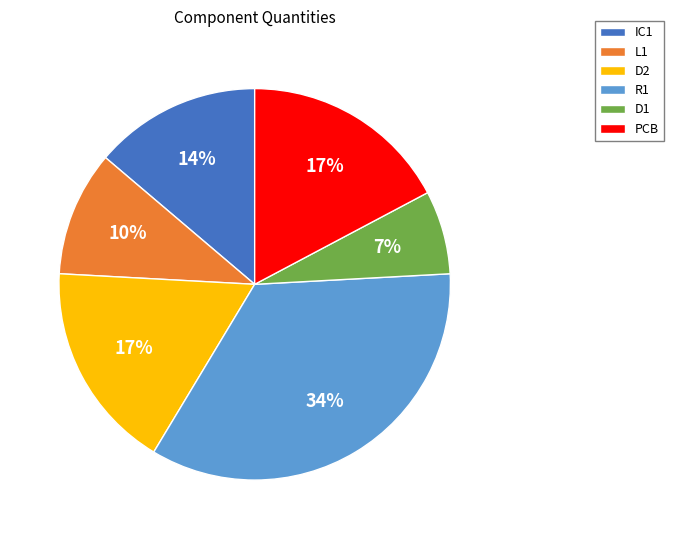

Between IC1 and D1, which is larger?

IC1